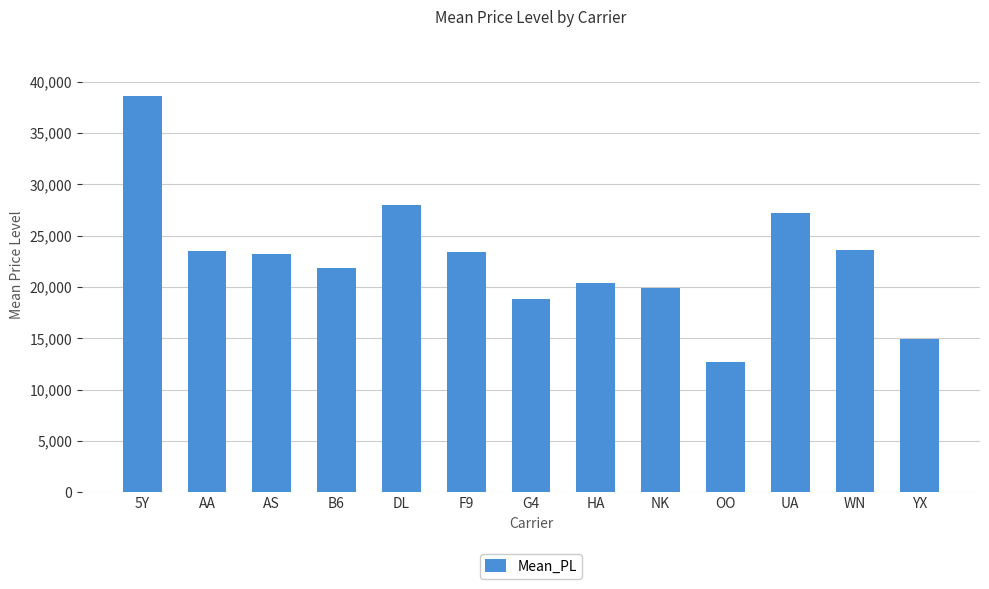

What is the value of the 12th bar from the left?

23618.1